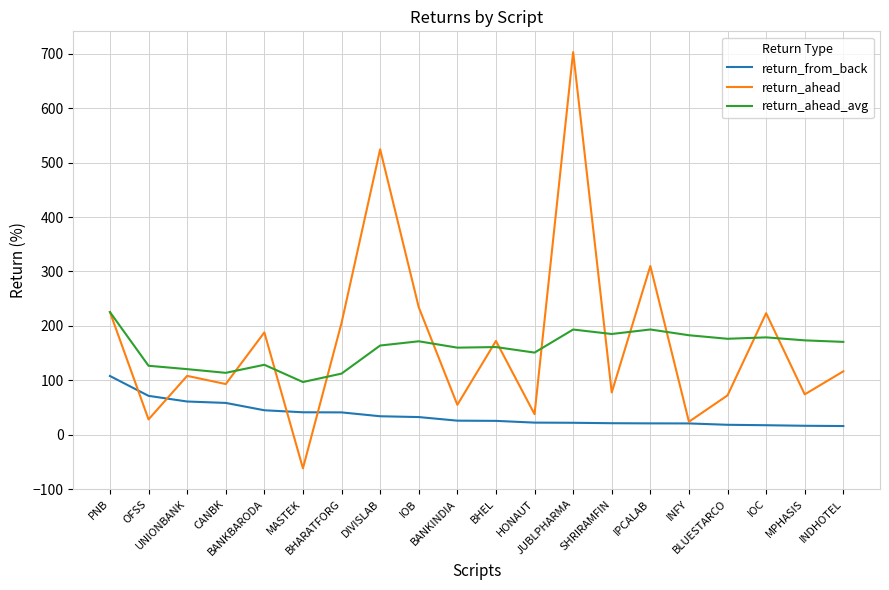

What position from the left is PNB?

1